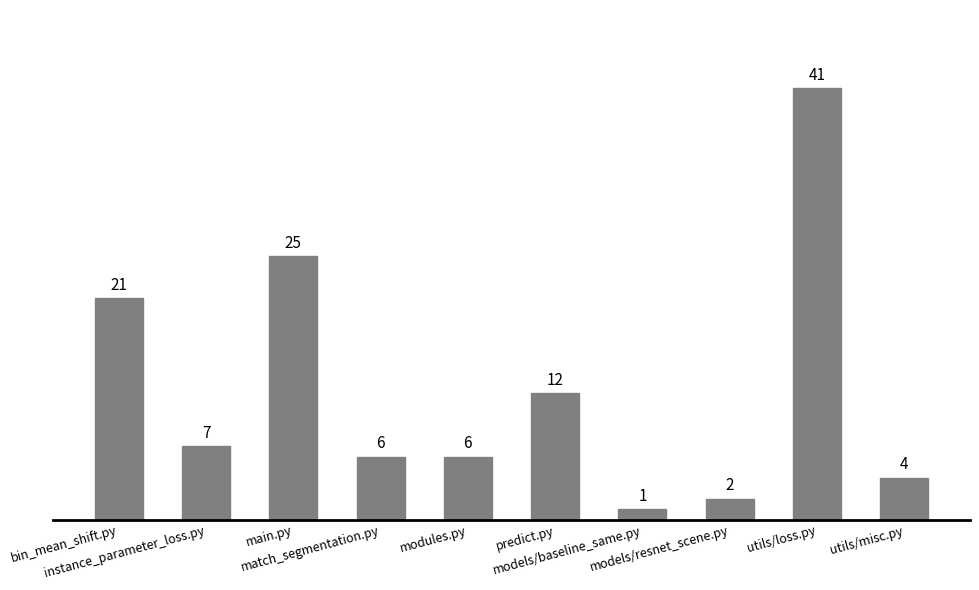

What is the sum of all values?

125